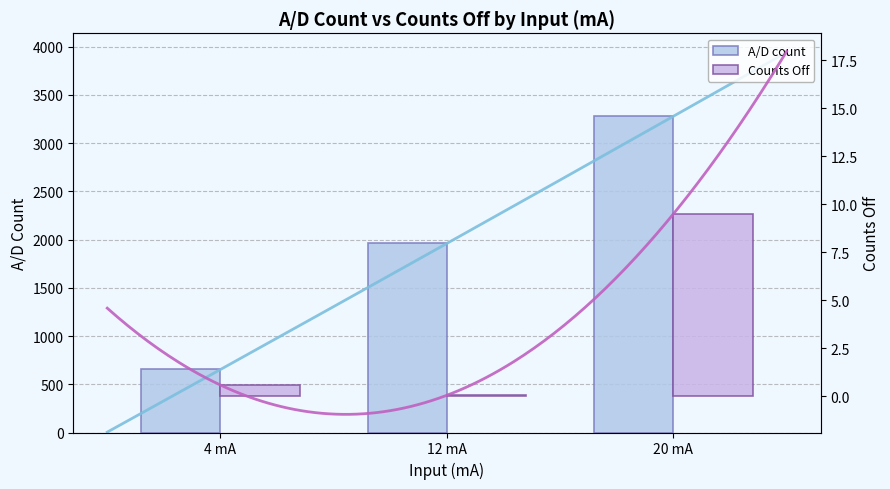

How many series are shown in this chart?

2